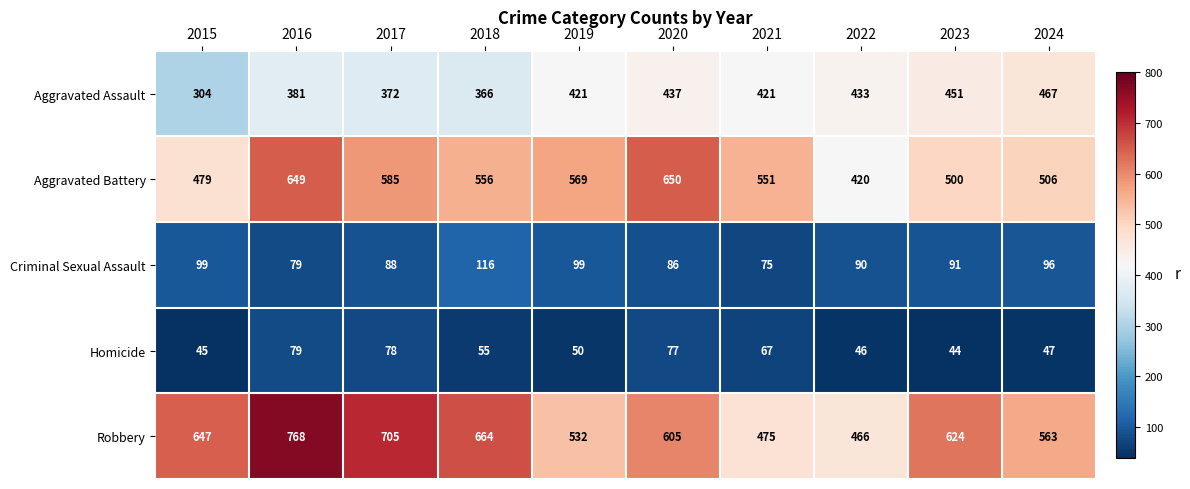

What is the average value of the Homicide series?

59